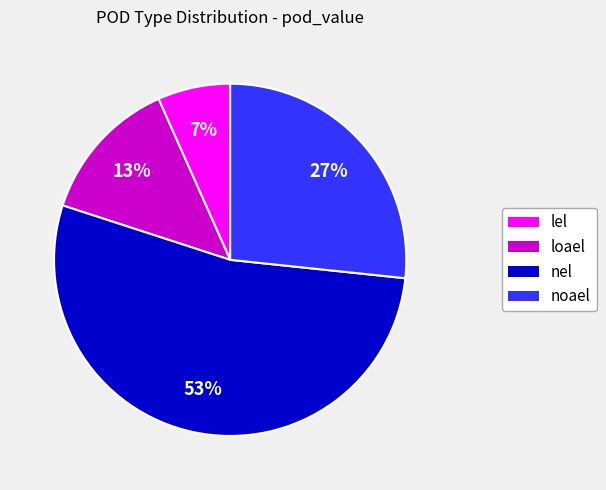

Combined, do noael and nel account for over 50%?

Yes